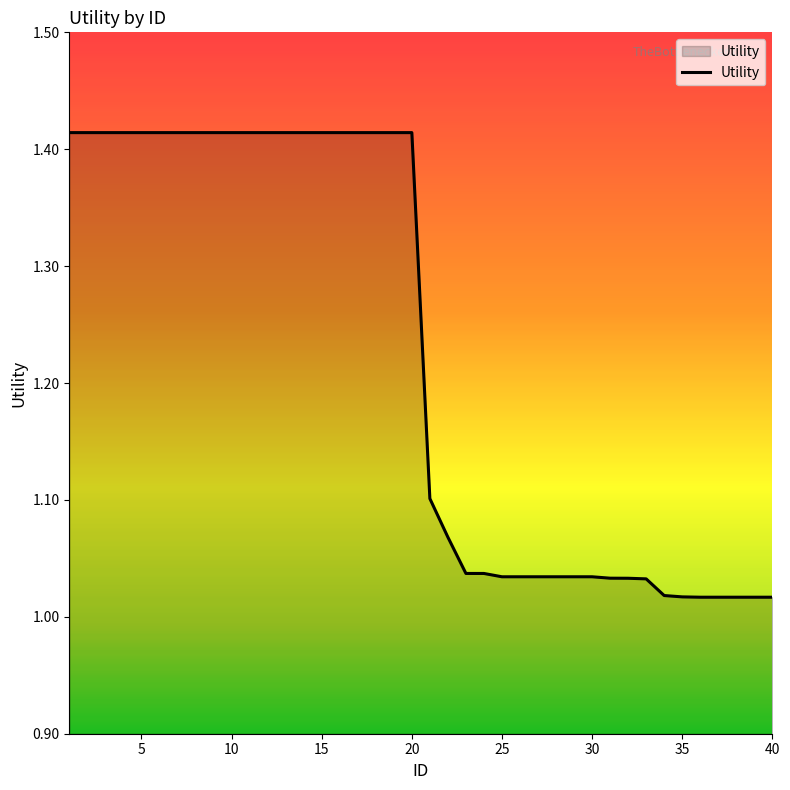

What is the difference between the maximum and minimum values?

0.4